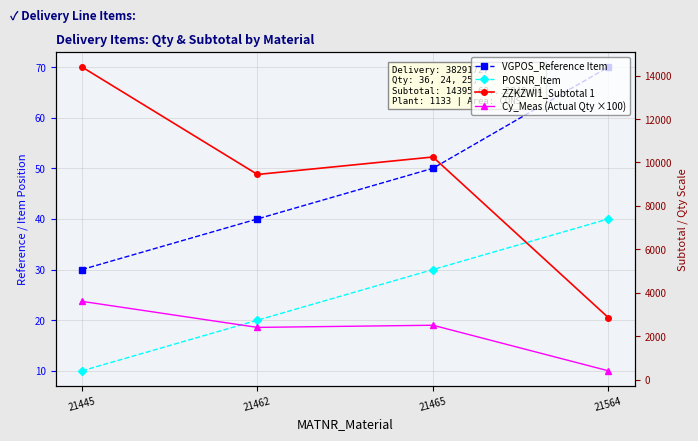

Where is ZZKZWI1_Subtotal 1 nearest to the value 8621?

21462